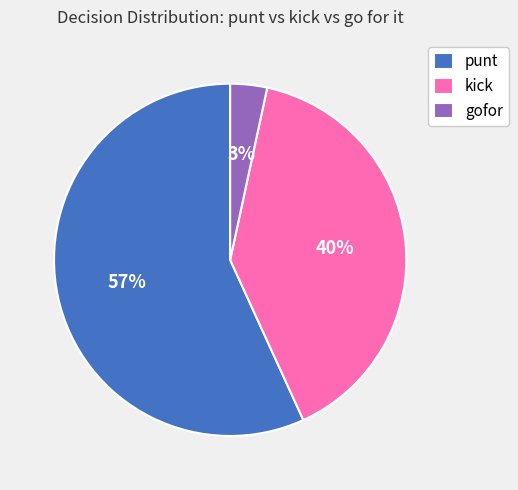

Which slice is the largest?

punt